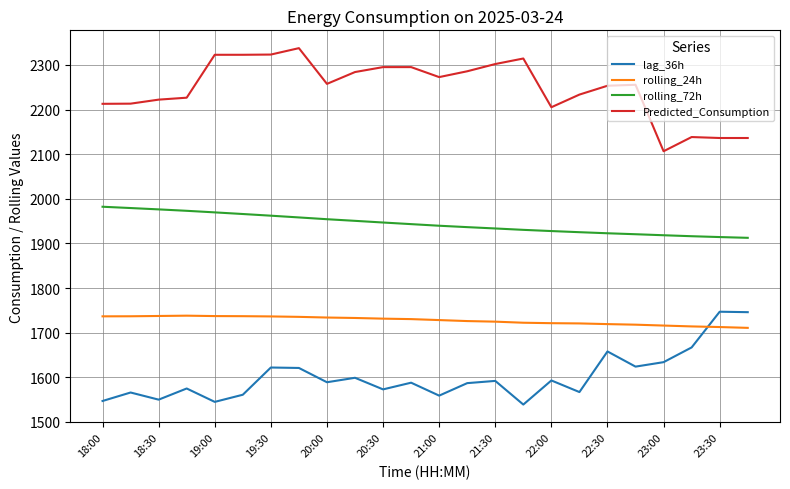

Which series has the largest total across all categories?

Predicted_Consumption